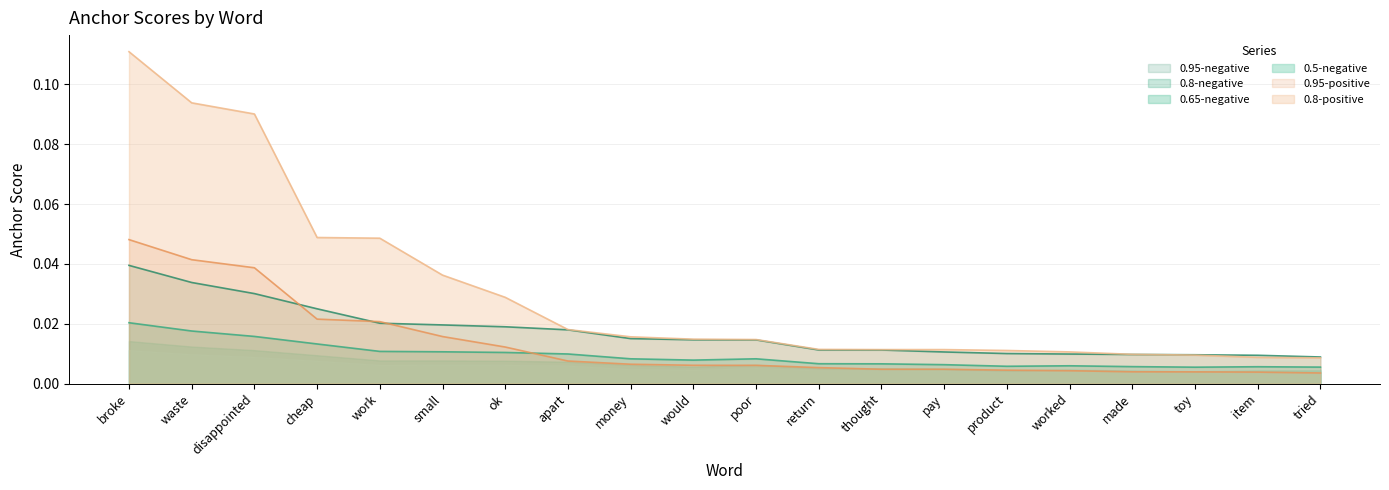

Does the chart display data point markers on the line(s)?

No